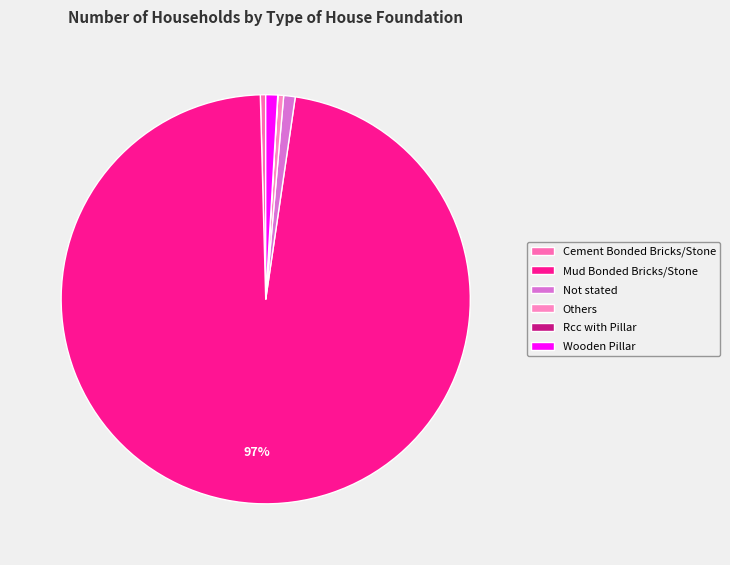

What is the ratio of the value at Others to the value at Wooden Pillar?

0.5